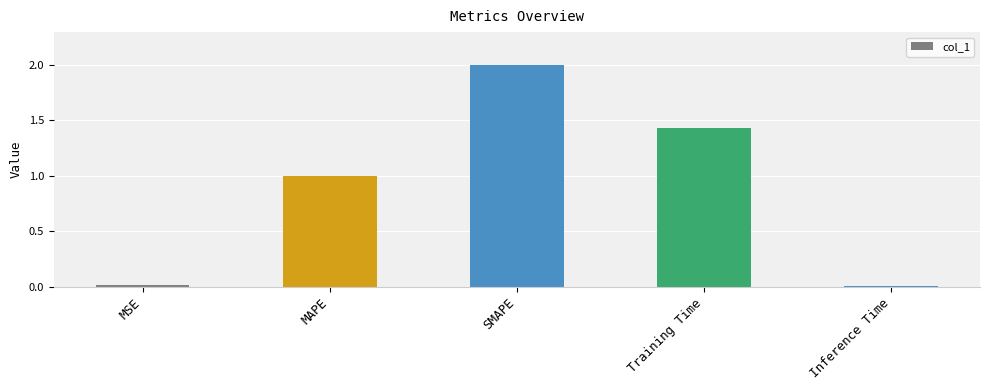

The chart shows a value of 0.0 at MSE. True or false?

True